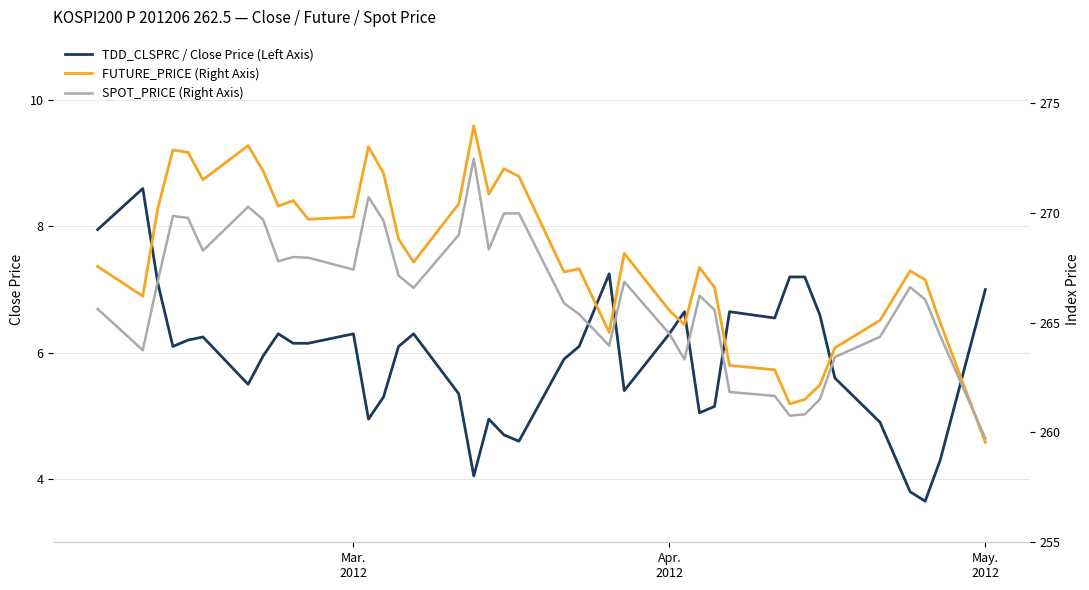

In FUTURE_PRICE (Right Axis), how many points are higher than both neighbors (excluding endpoints)?

10